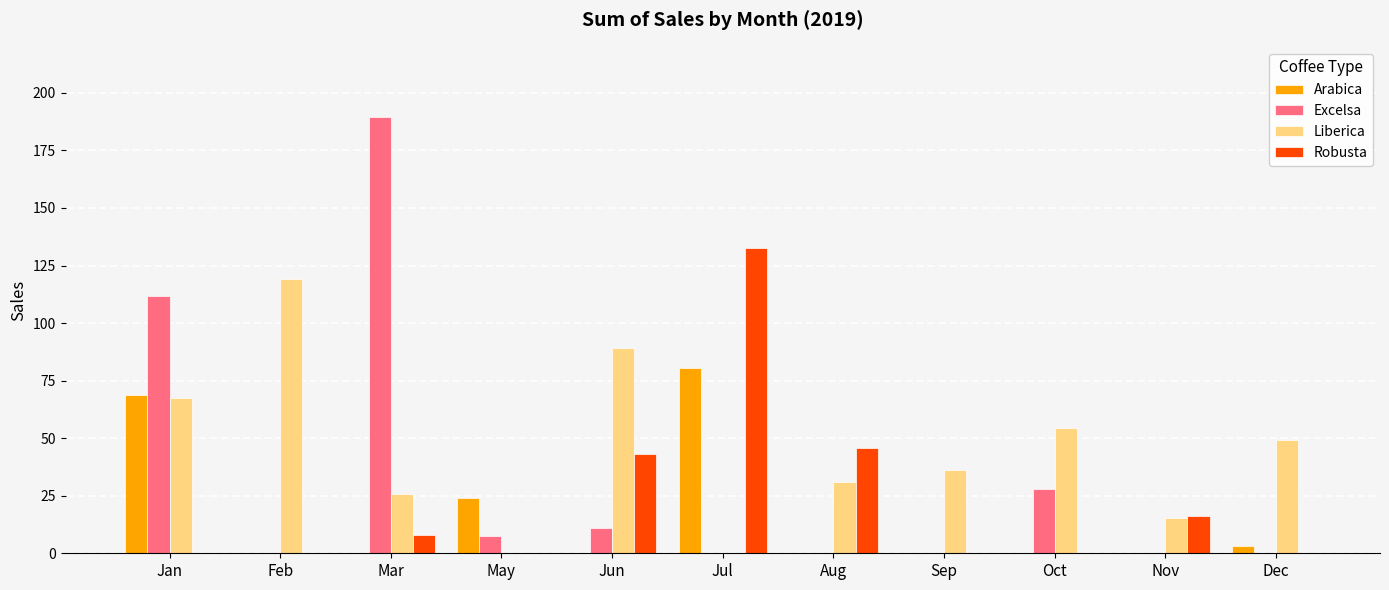

Which series has the largest total across all categories?

Liberica